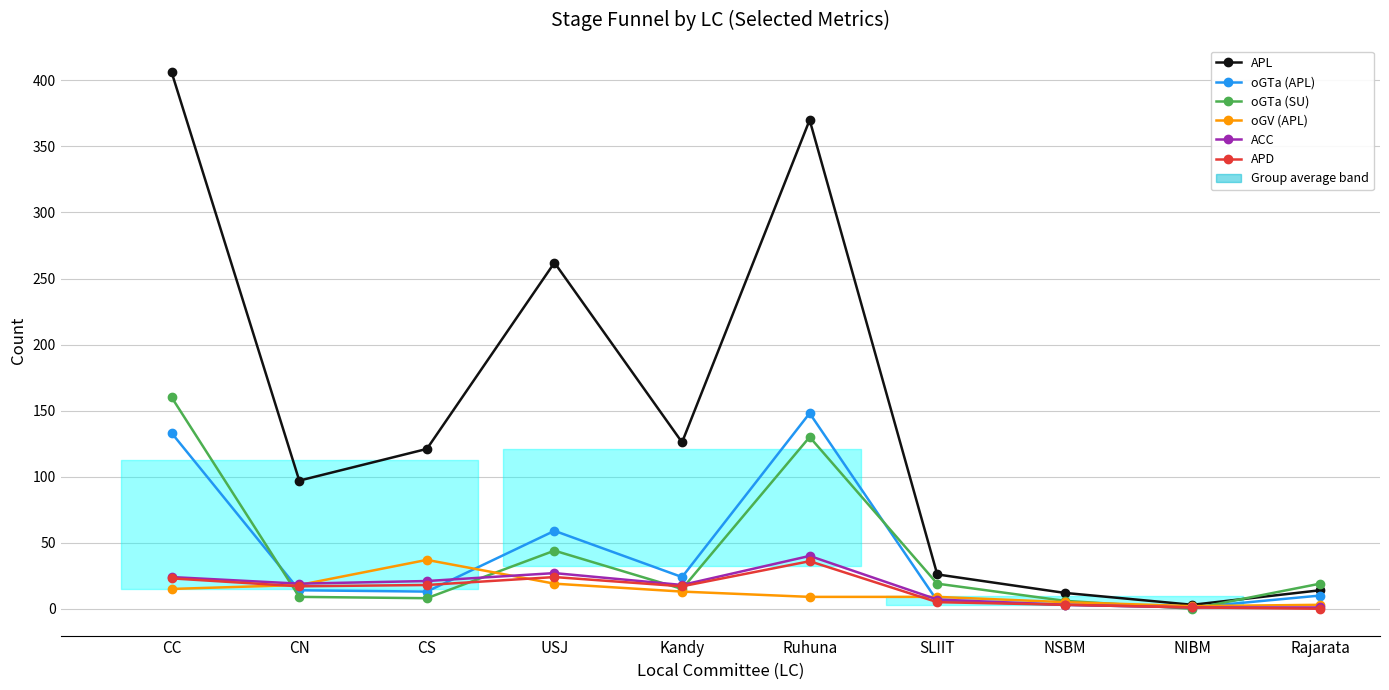

How many values in the oGTa (APL) series exceed 14?

4